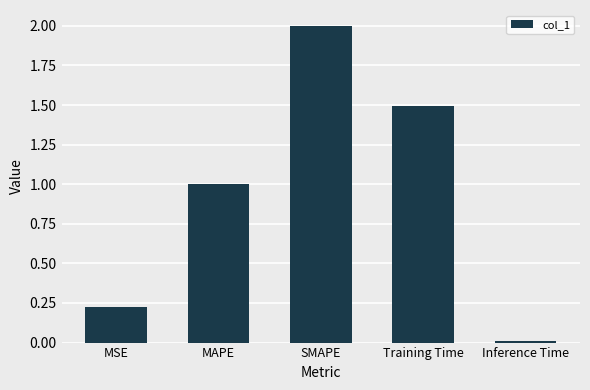

Which label corresponds to the largest value in the chart?

SMAPE